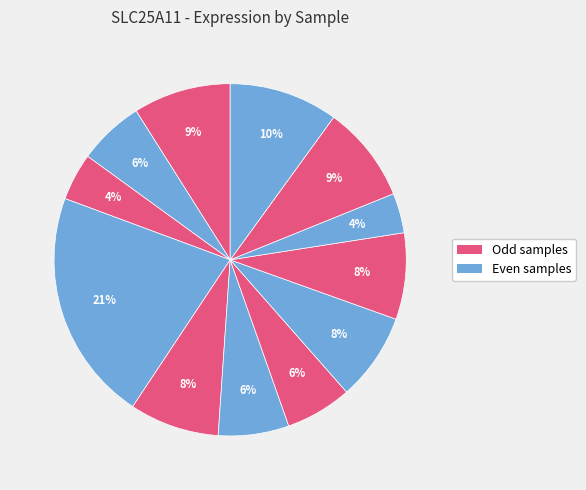

Count the number of slices in the pie.

12